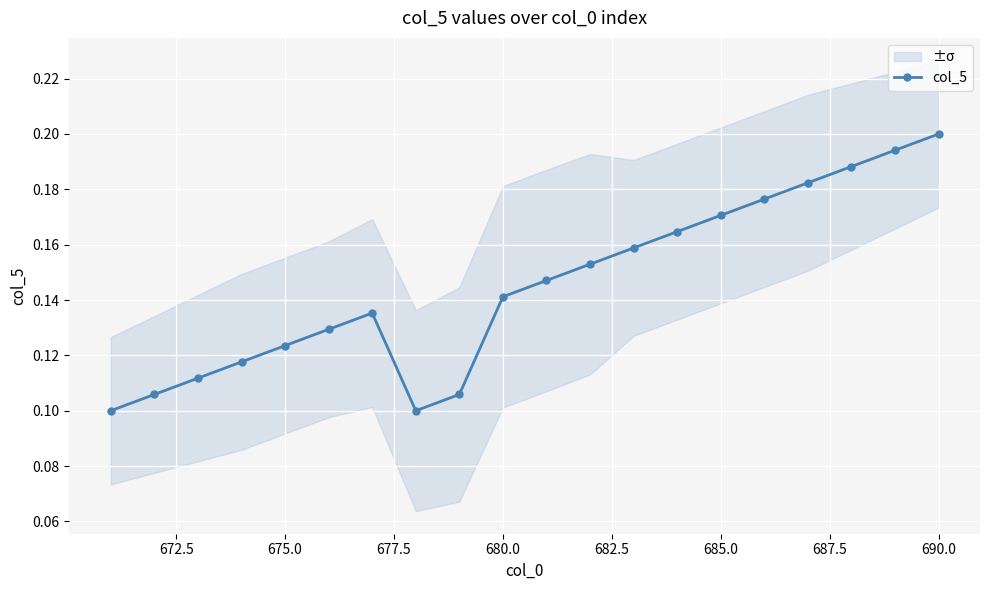

True or false: col_5 has more than 0 interior local peaks.

True